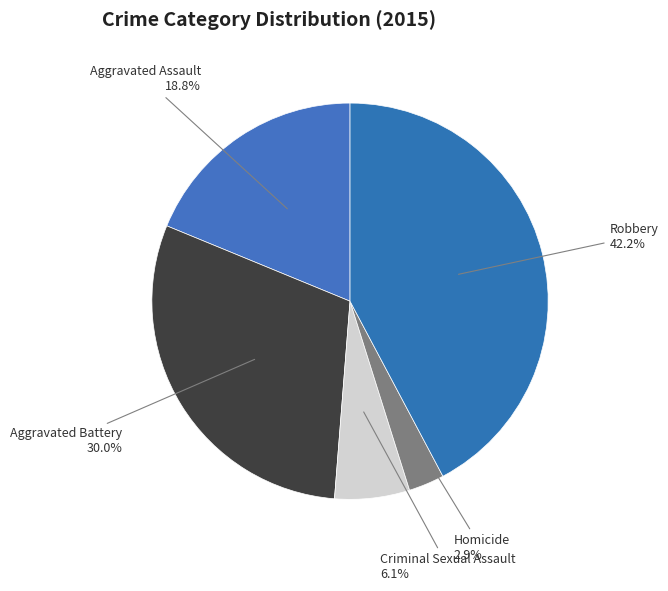

Is there any slice that represents more than half of the pie?

No